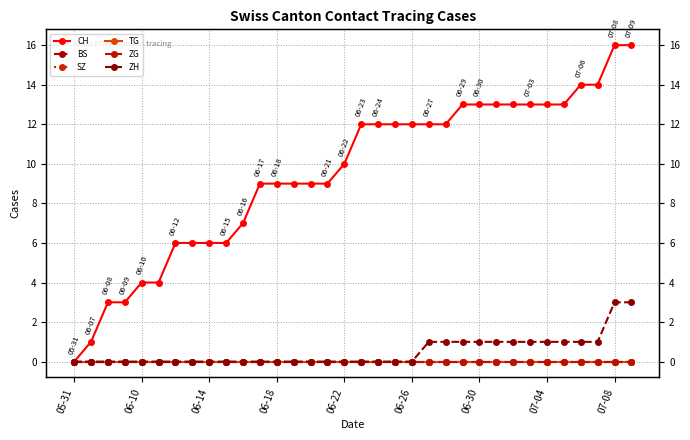

Which has a higher value, 29 or 25?

29